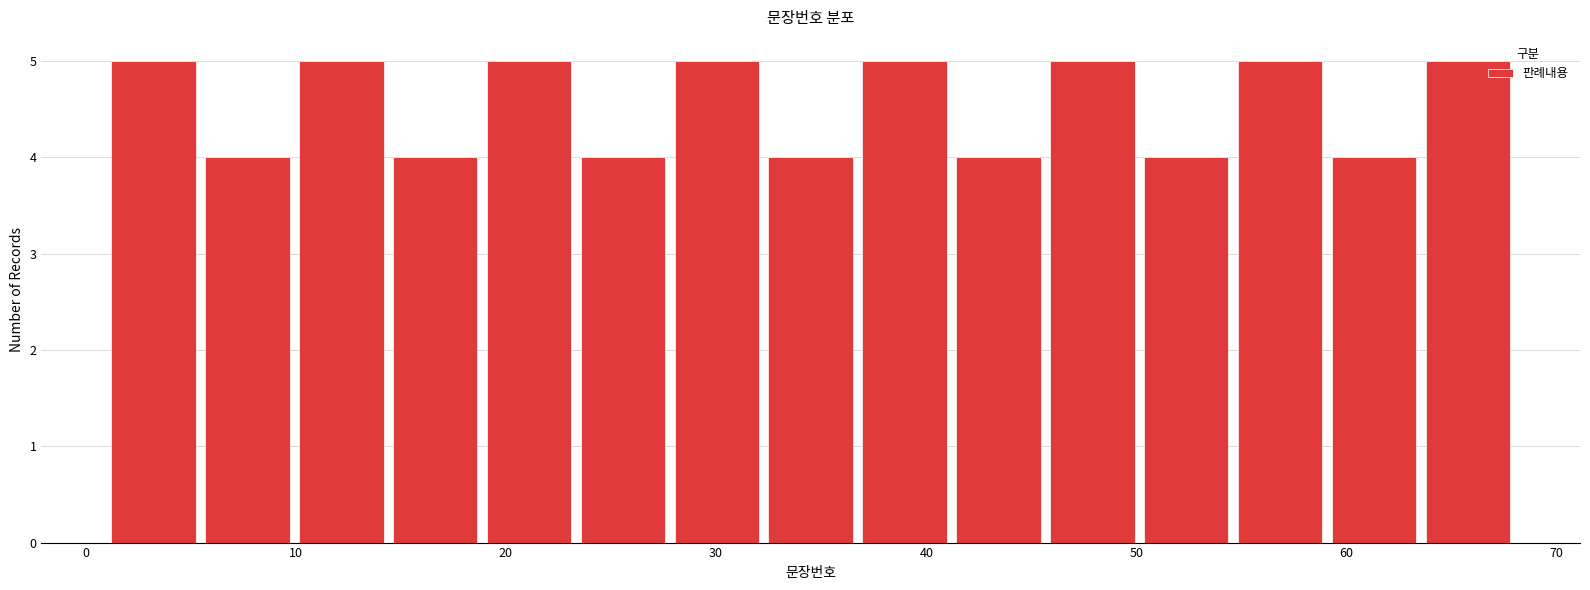

How tall is the bar that spans 41 to 46 on the x-axis? Neither the bar edges nor the heights are printed on the chart, so give them approximately, as read against the axes.

4